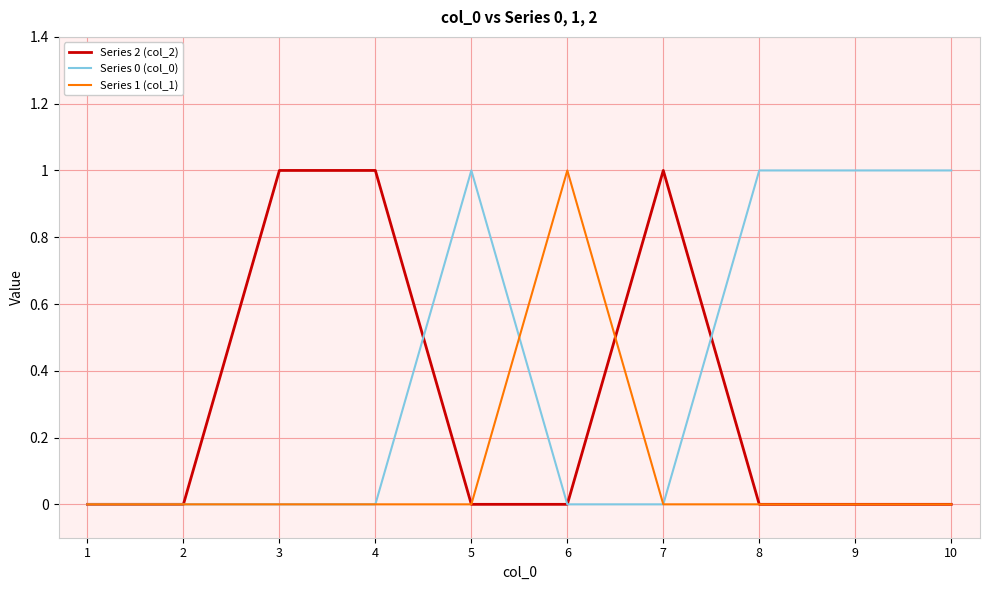

What are all the series names shown in the legend?

Series 2 (col_2), Series 0 (col_0), Series 1 (col_1)